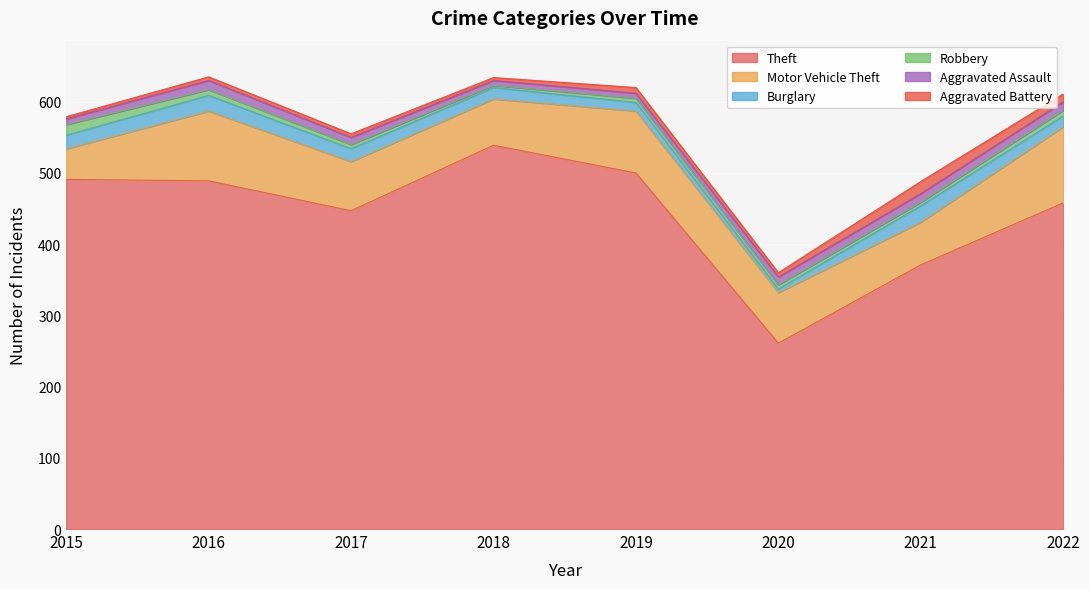

How many data points in Aggravated Assault are less than 11?

4